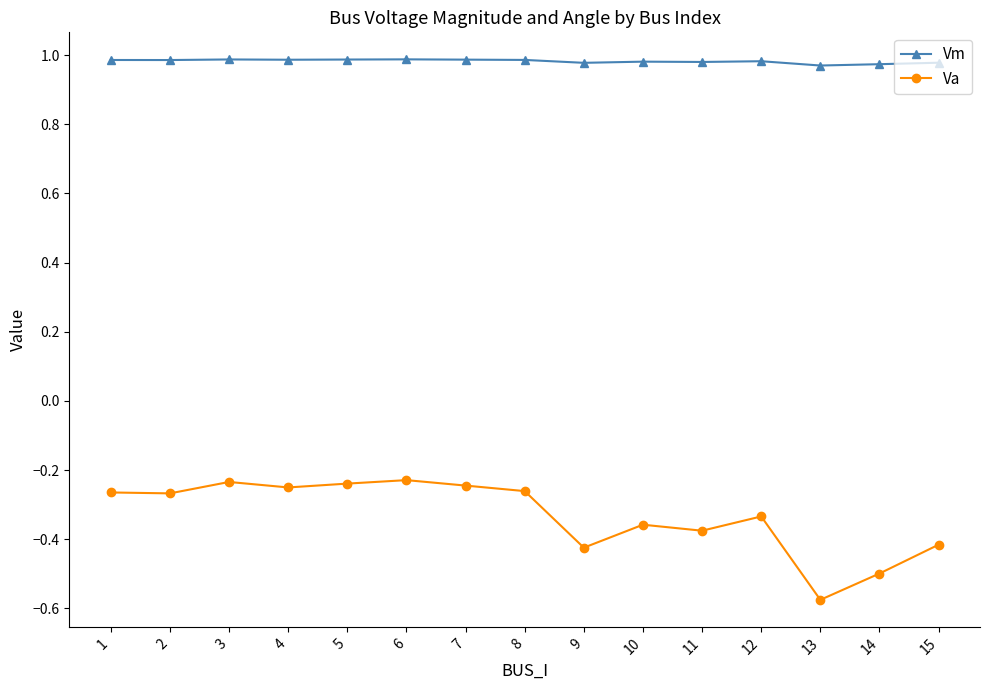

What is the total value across all series at 4?

0.7